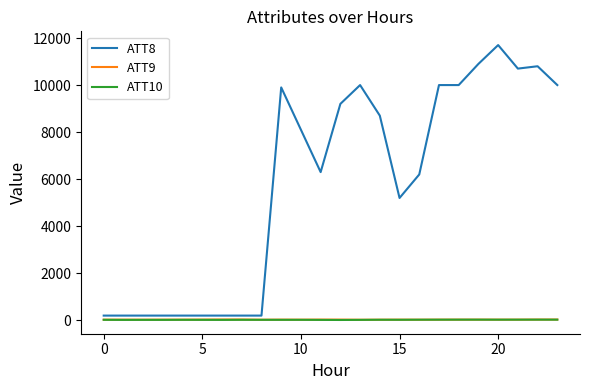

Which series has the largest total across all categories?

ATT8